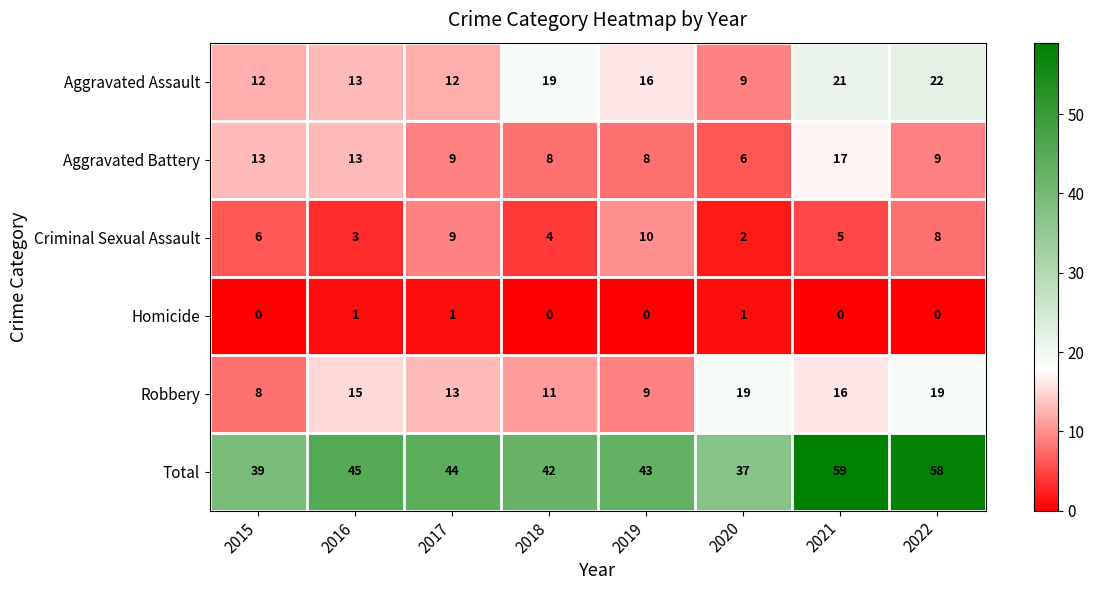

At which category is the sum across all series the highest?

2021